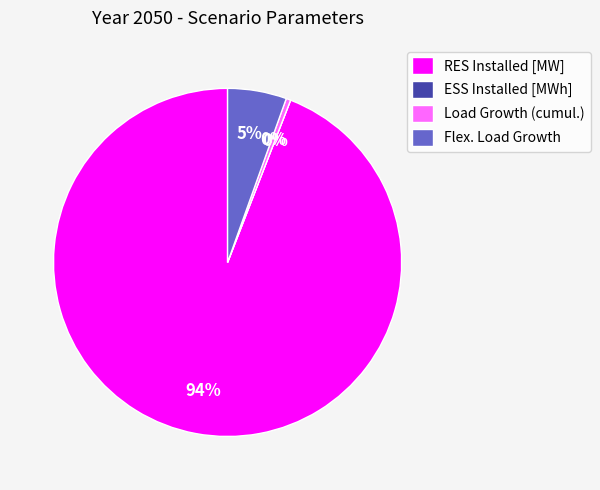

To the nearest percent, what is the average slice percentage?

25%